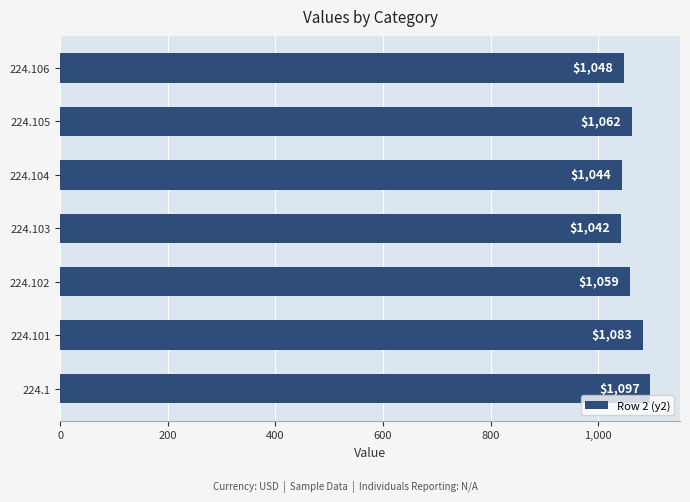

How many bars are there in total?

7